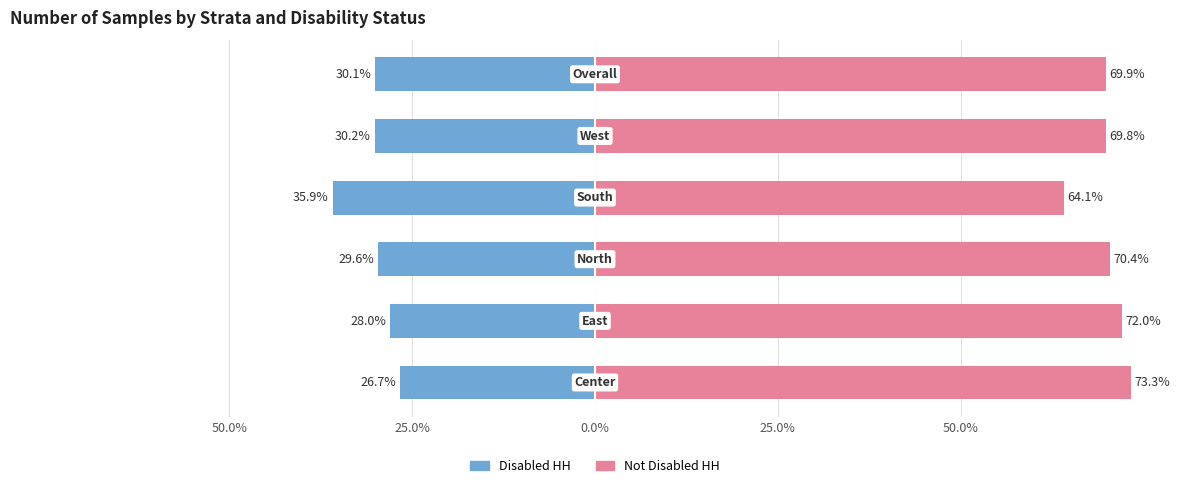

Which series has the largest range (max minus min)?

Disabled HH